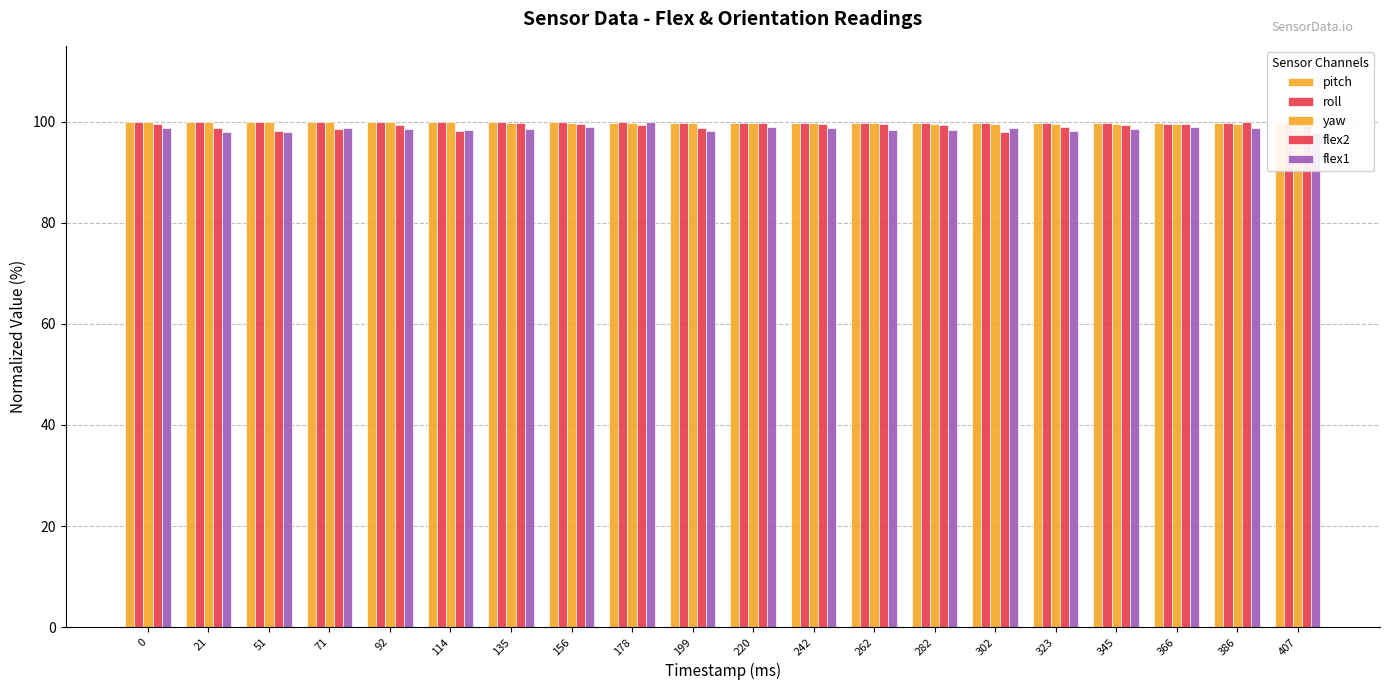

What is the smallest value displayed?

97.7